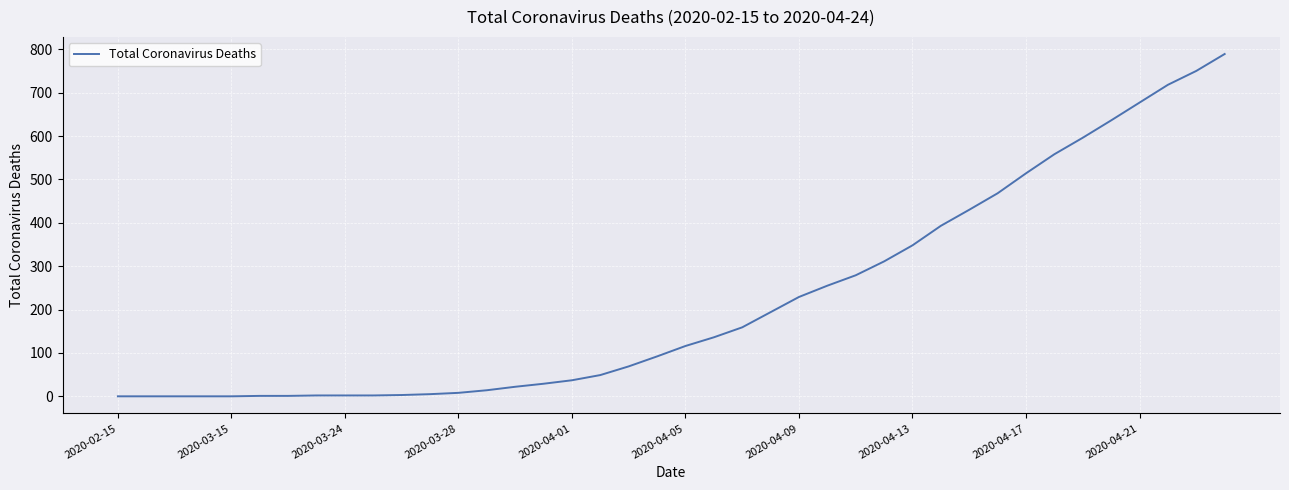

What is the difference between the maximum and minimum values?

789